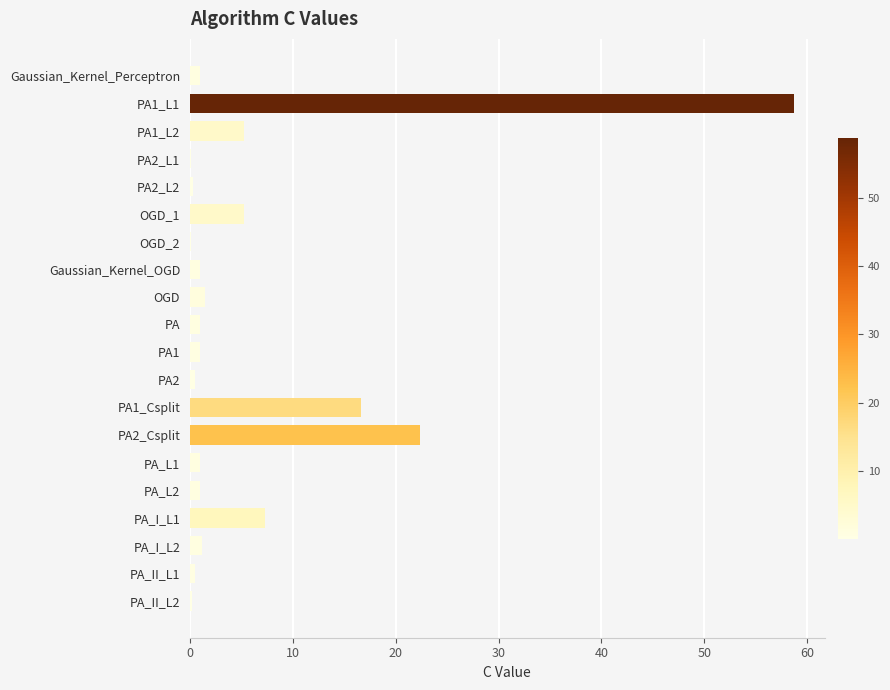

What is the greatest value displayed?

58.8